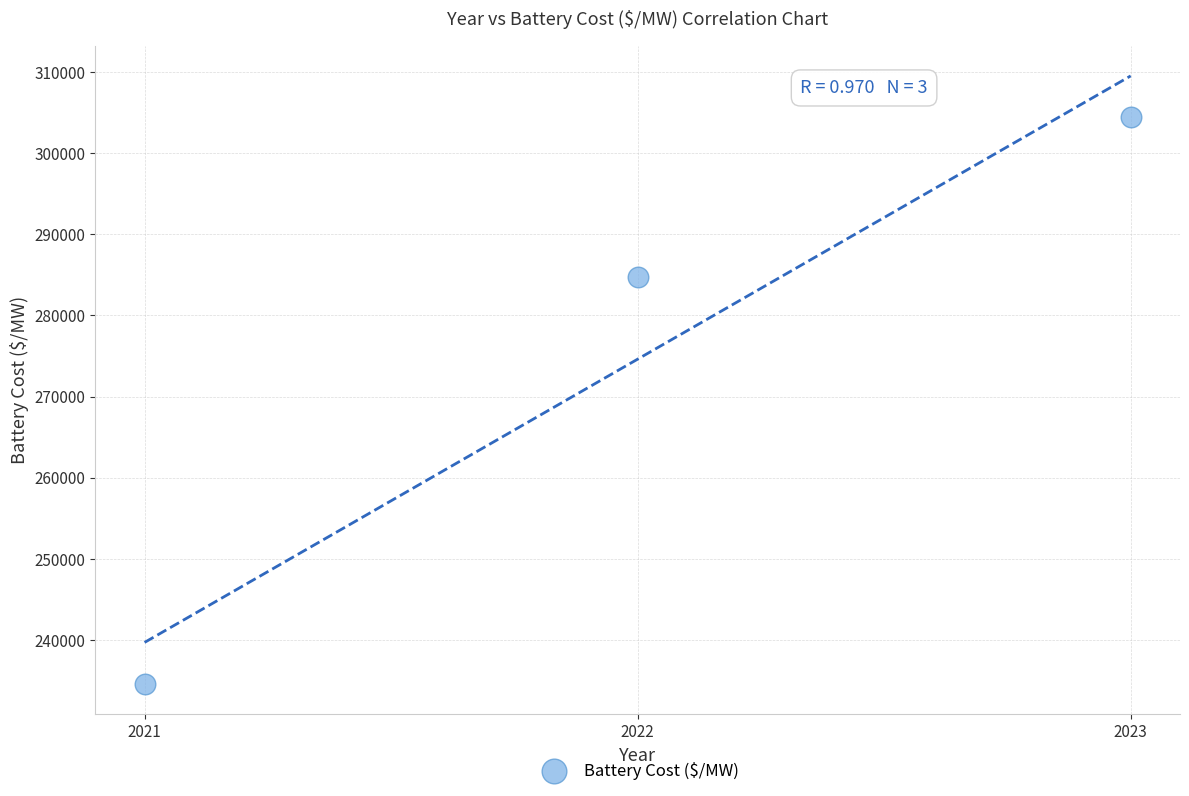

What is the range of X values (max minus min)?

2.0